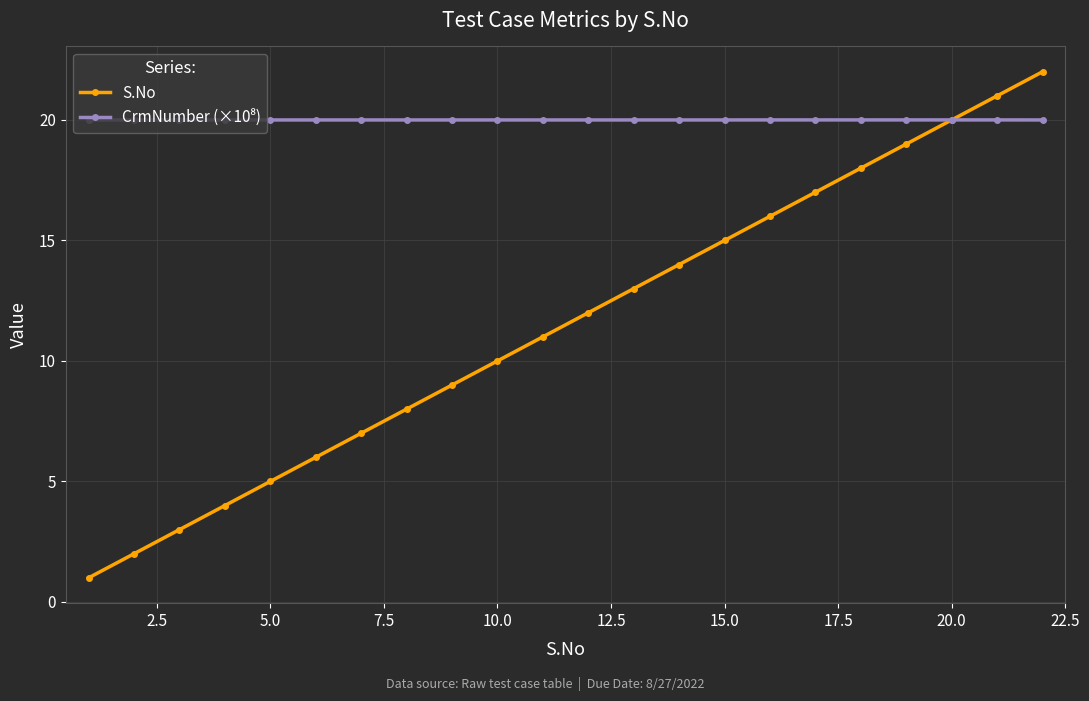

Which series has the widest spread of values?

S.No